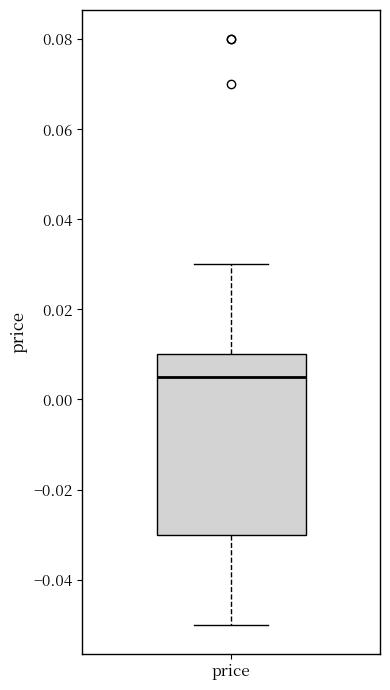

Transcribe this box plot: give where the median line is, the range the box spans, and where the two whiskers end, as read against the y-axis. The values are not printed on the chart, so give them approximately, as read against the axis.

median 0.006, box -0.030 to 0.010, whiskers -0.050 to 0.030